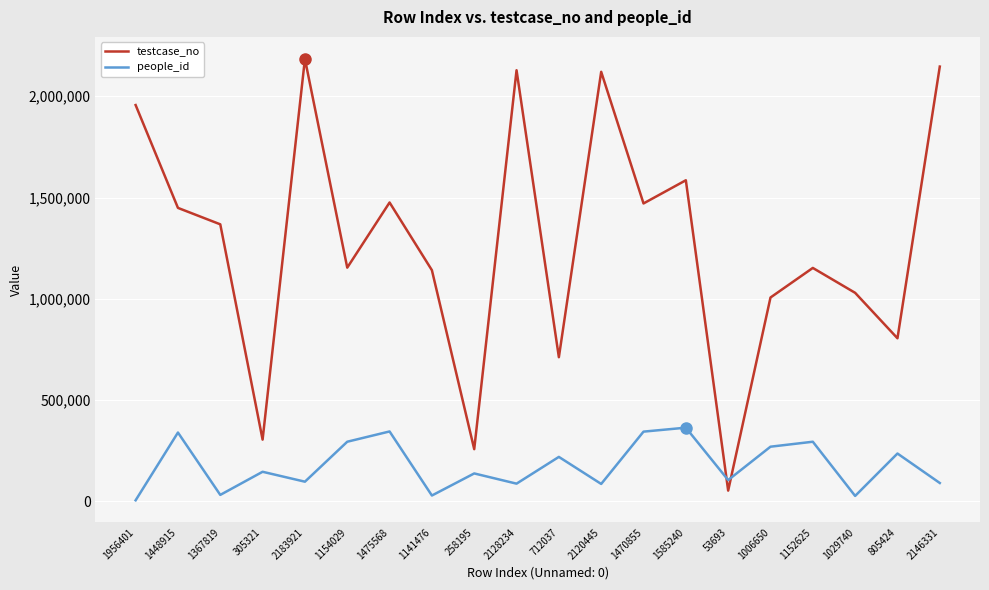

True or false: testcase_no has a value of 305322 at 305321.

True